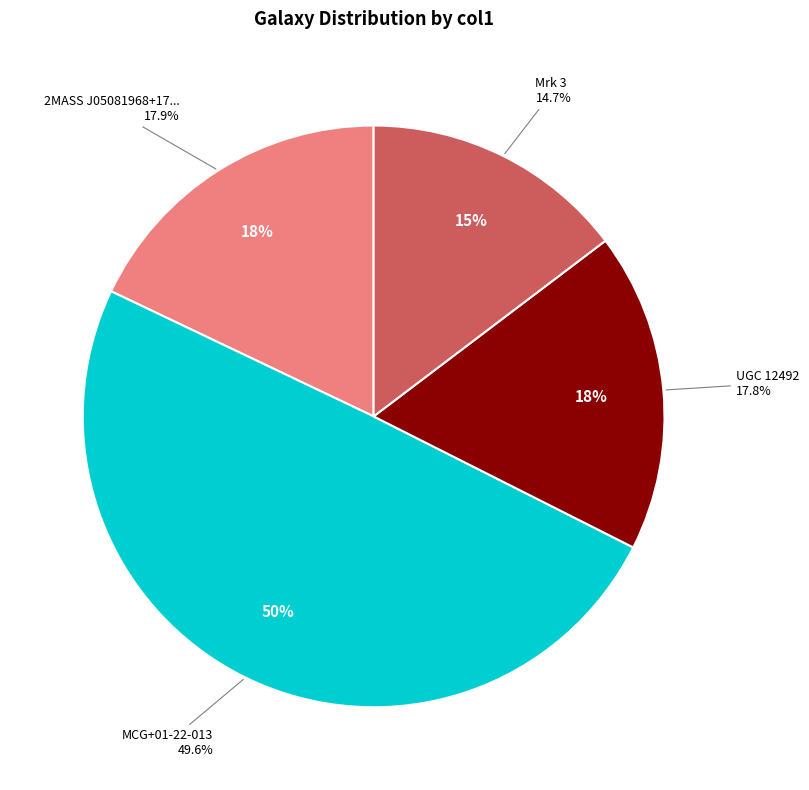

Does Mrk 3 account for over 50% of the chart?

No